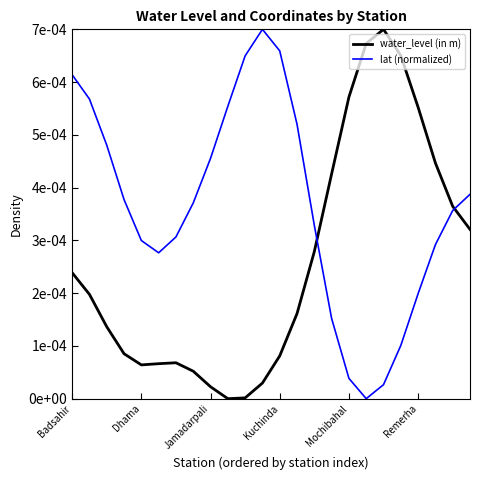

Is this an area chart (filled region under the line)?

No